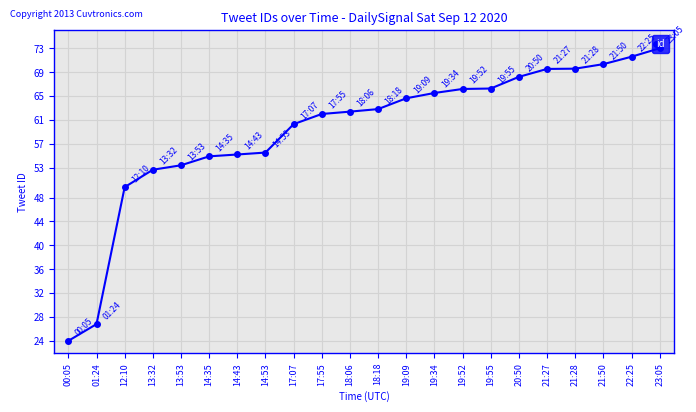

What is the difference between the maximum and second lowest values?

46.2